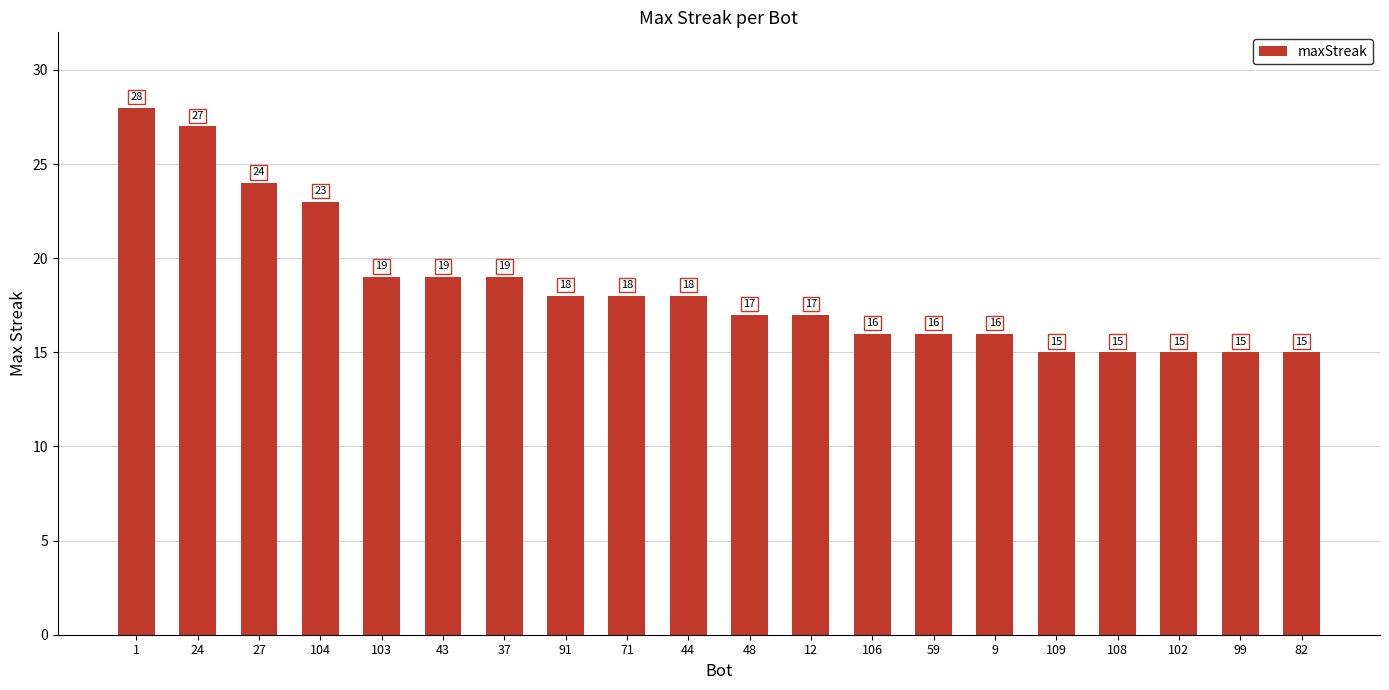

What is the difference between the maximum and minimum values?

13